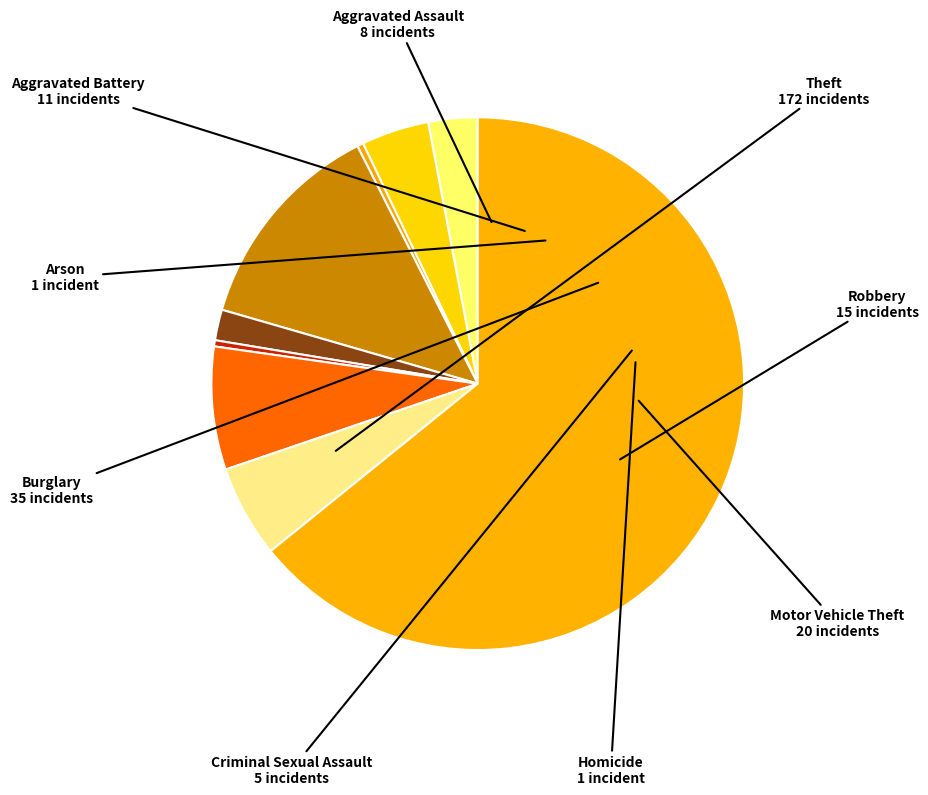

Rank the categories by value from highest to lowest.

Theft, Burglary, Motor Vehicle Theft, Robbery, Aggravated Battery, Aggravated Assault, Criminal Sexual Assault, Arson, Homicide